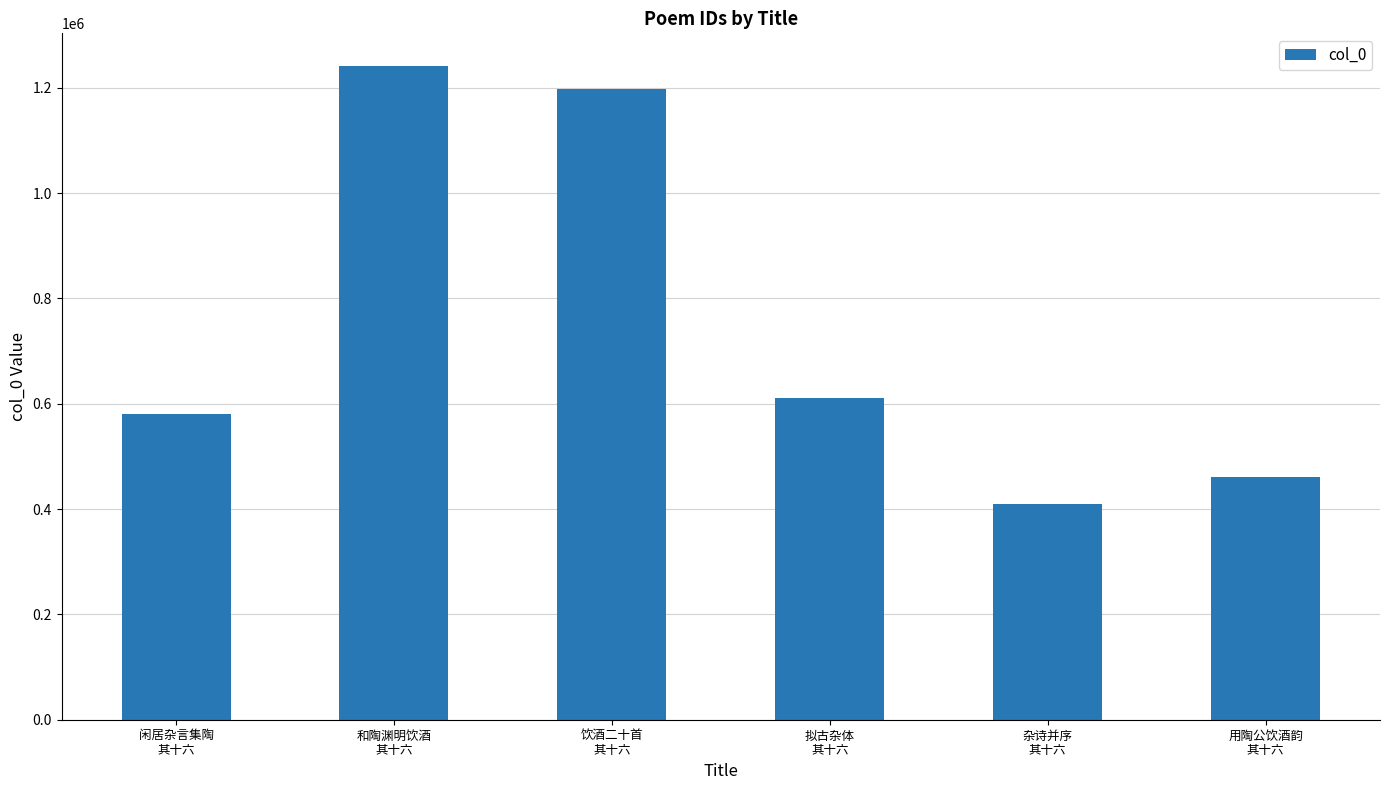

The chart shows a value of 828017 at 用陶公饮酒韵
其十六. True or false?

False